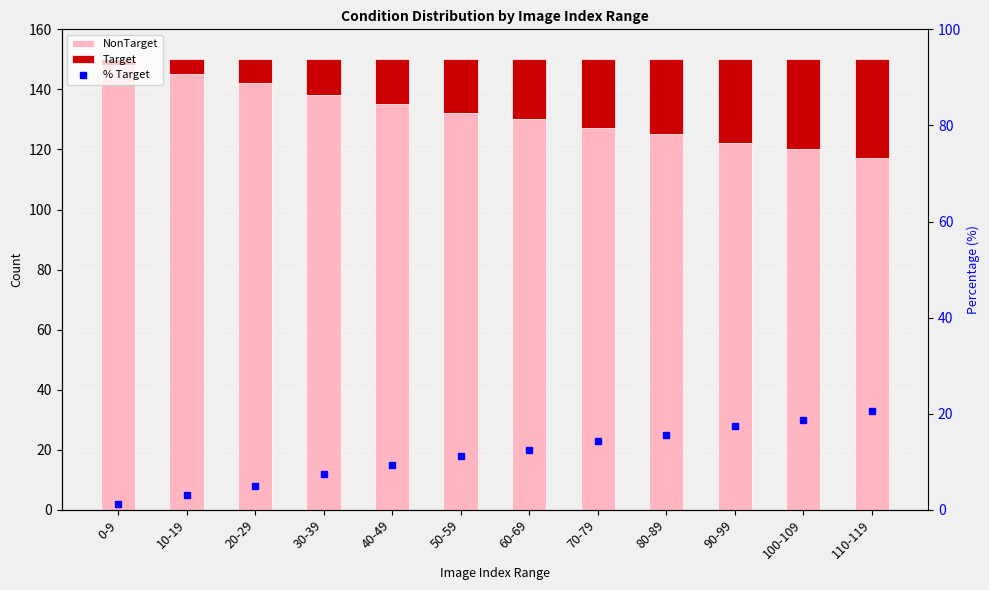

What are all the series names shown in the legend?

NonTarget, Target, % Target